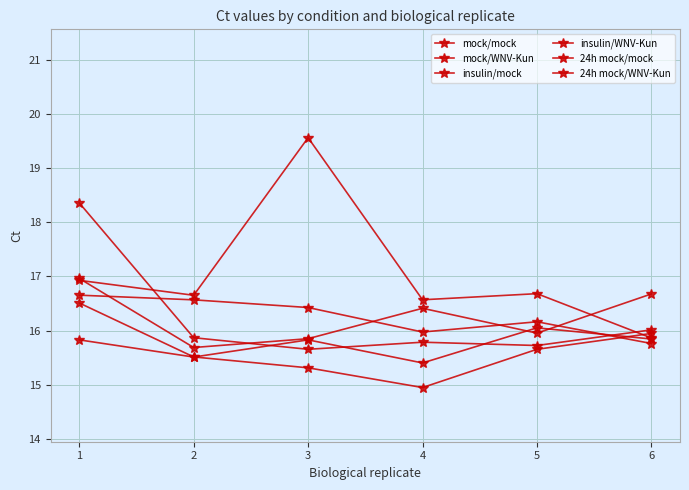

After their last crossing, which series has the higher values: mock/mock or insulin/WNV-Kun?

insulin/WNV-Kun